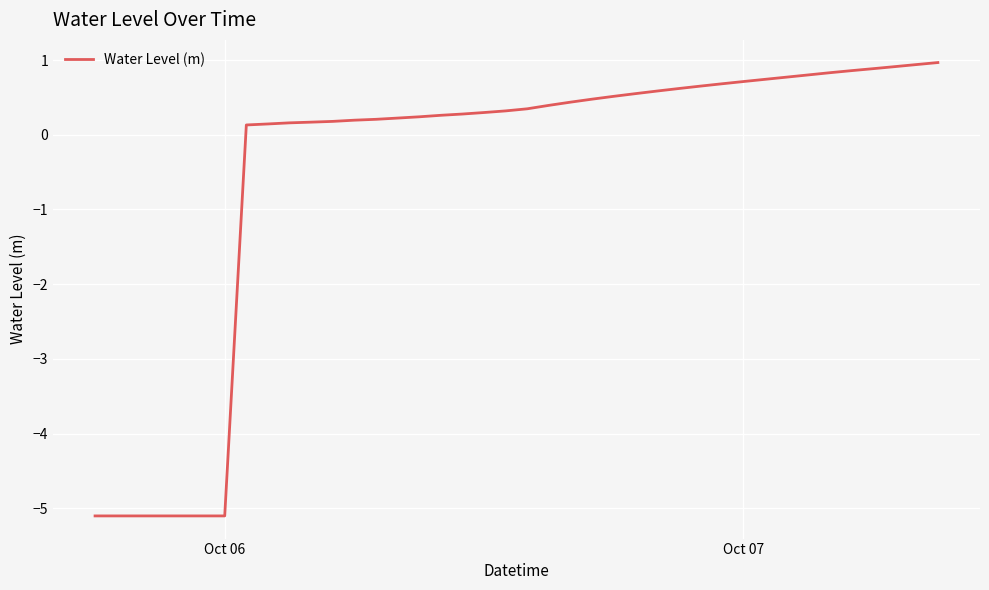

What is the difference between the maximum and minimum values?

6.1